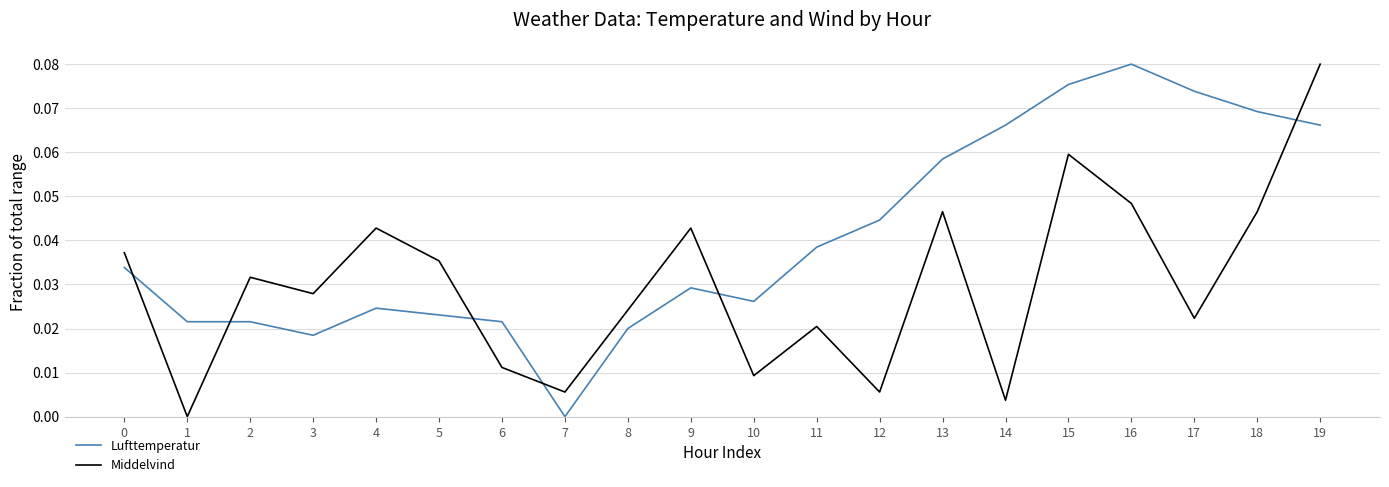

True or false: Middelvind and Lufttemperatur intersect in this chart.

True